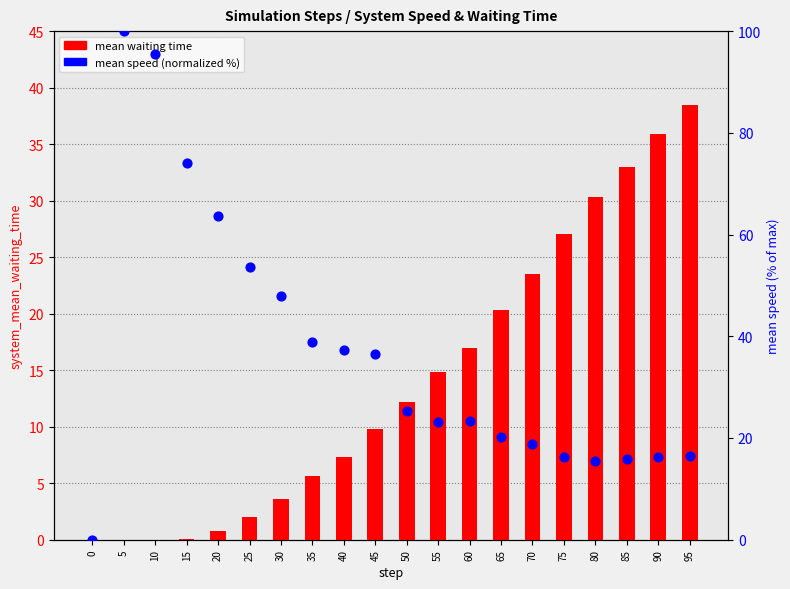

At how many categories does at least one series exceed 45?

6